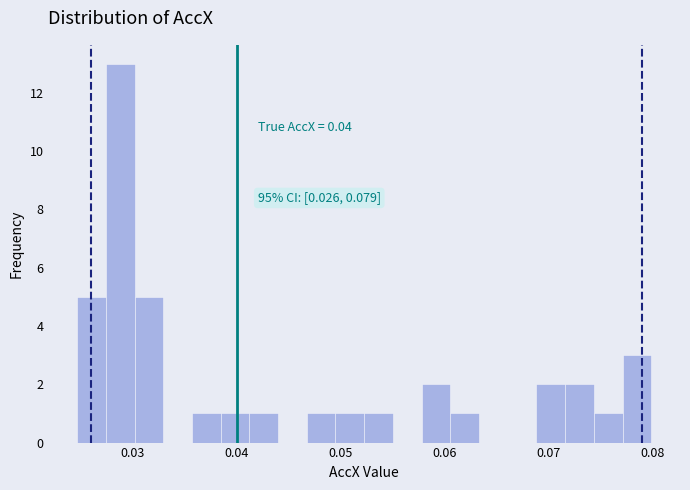

Read against the x-axis, roughly where is the centre of the tallest bar?

0.029